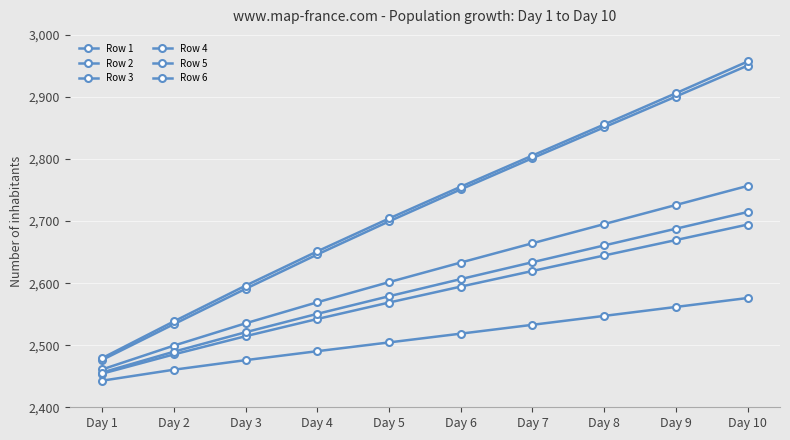

True or false: Row 6 and Row 2 cross at least once.

False